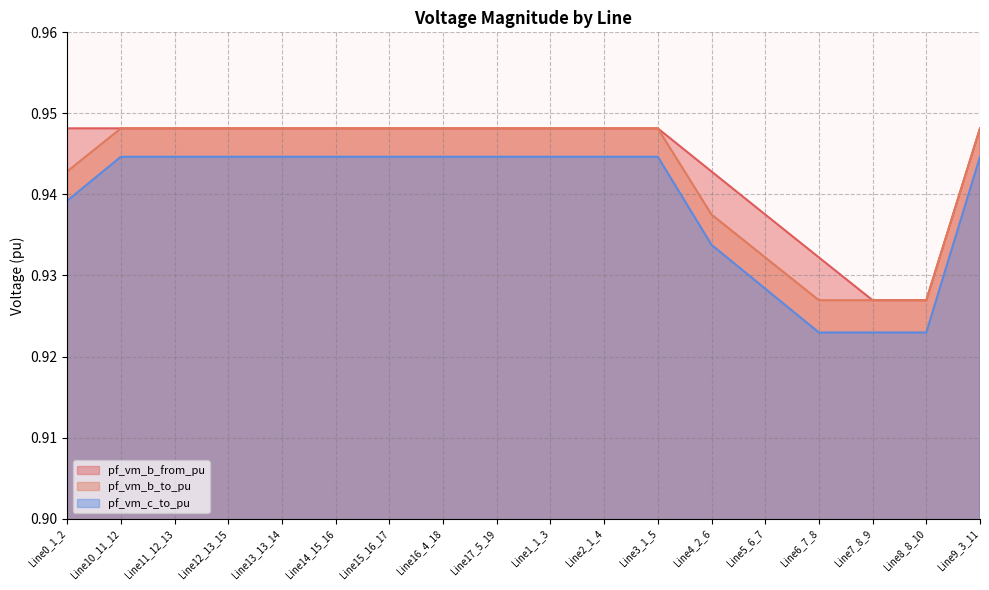

What is the sum of the pf_vm_b_from_pu values at Line6_7_8 and Line0_1_2?

1.9